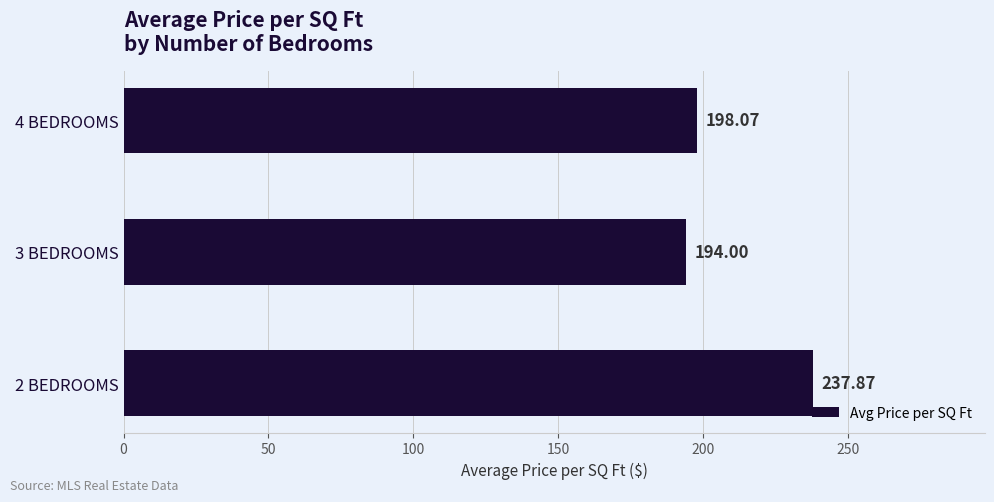

Rank the categories by value from lowest to highest.

3 BEDROOMS, 4 BEDROOMS, 2 BEDROOMS